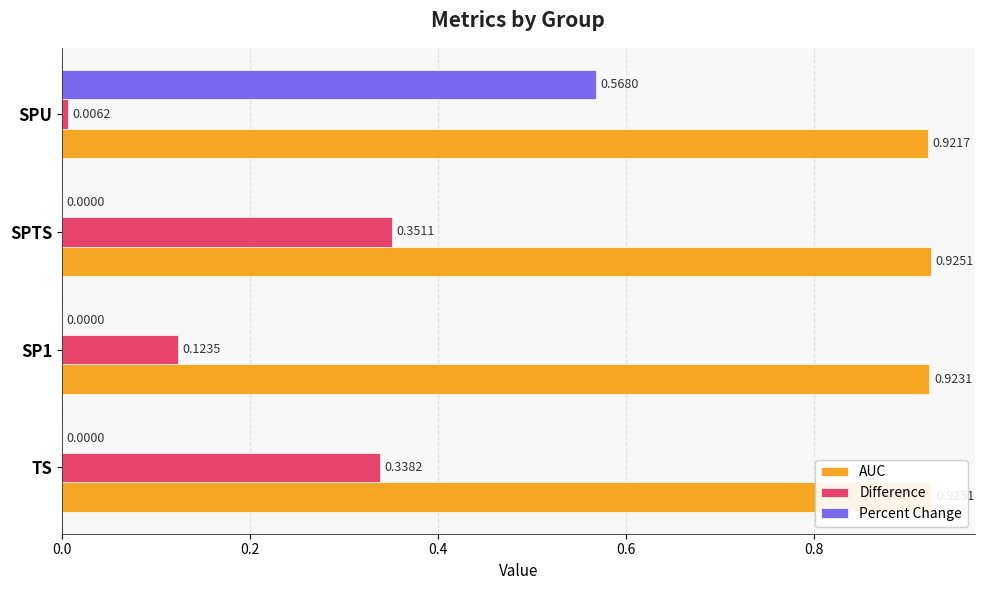

How many groups of bars are there?

4